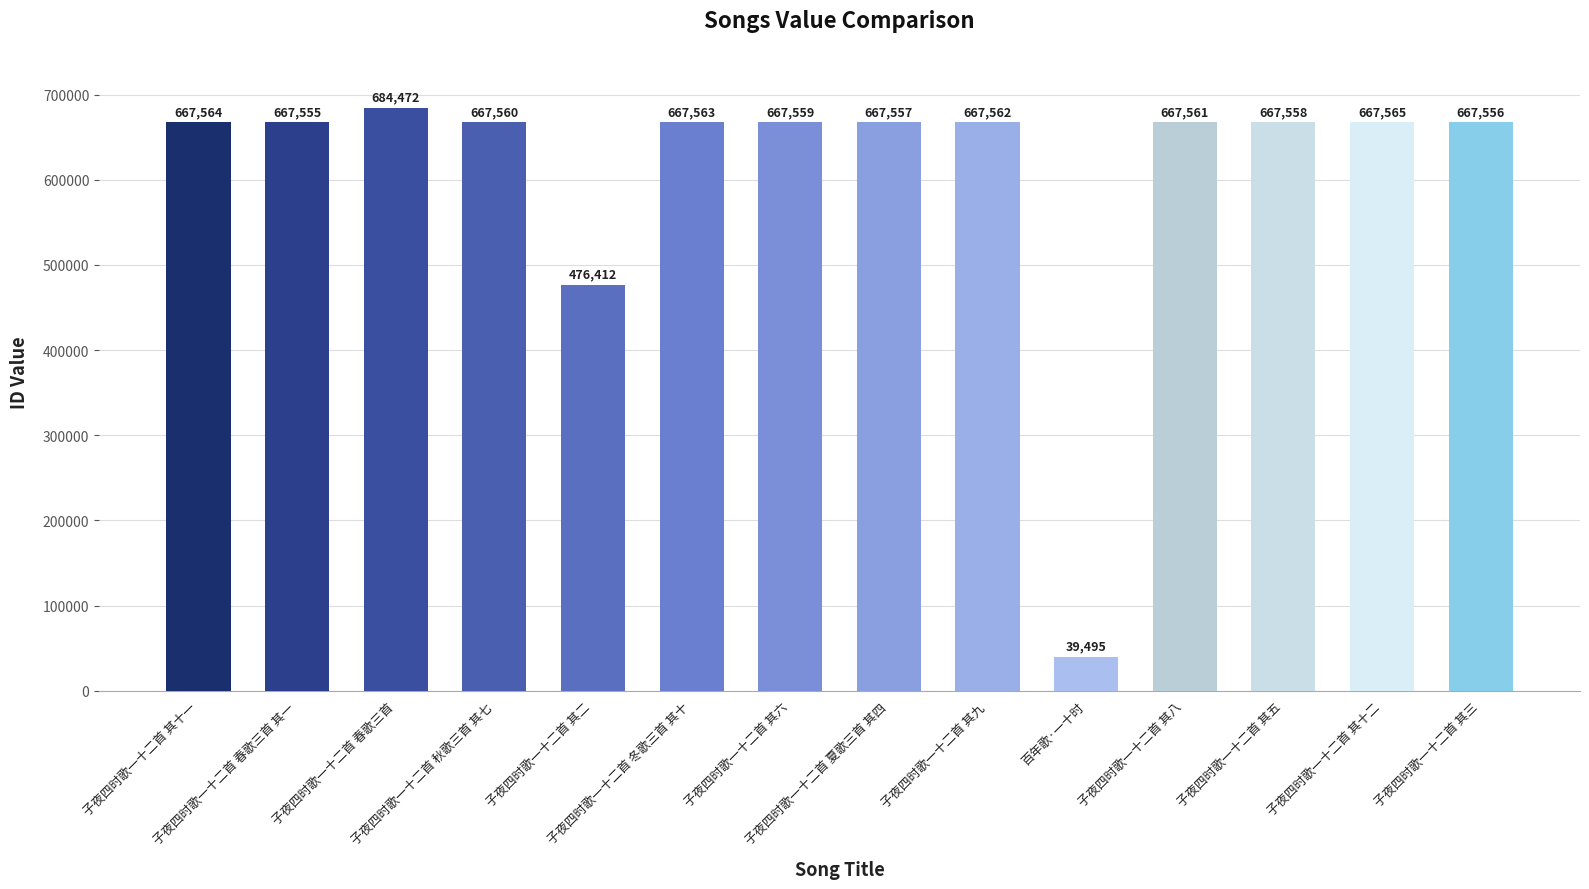

What position from the right is 子夜四时歌一十二首 秋歌三首 其七?

11